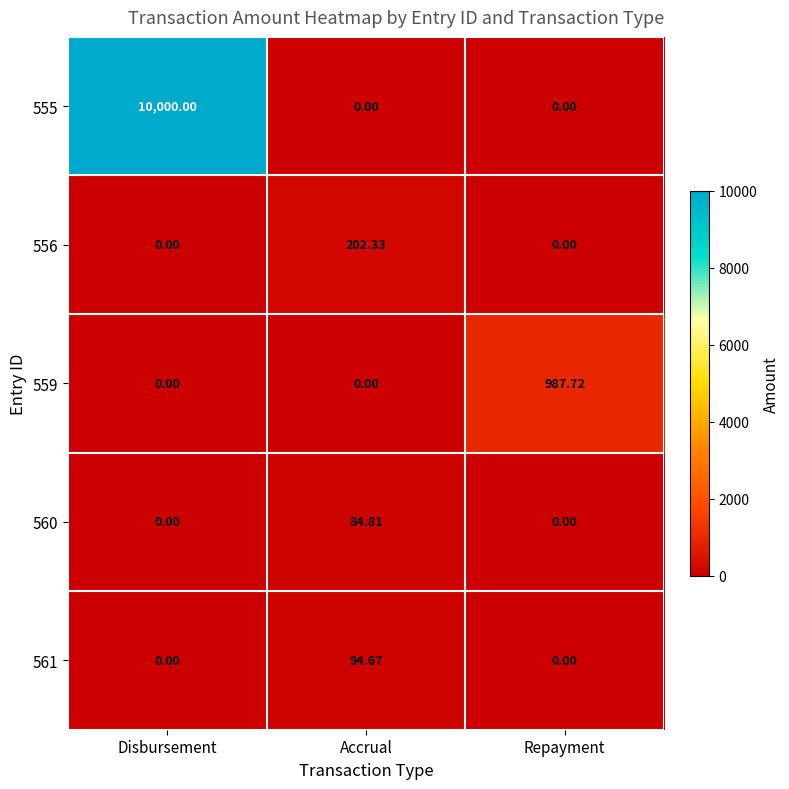

At which label does 555 reach its peak?

Disbursement